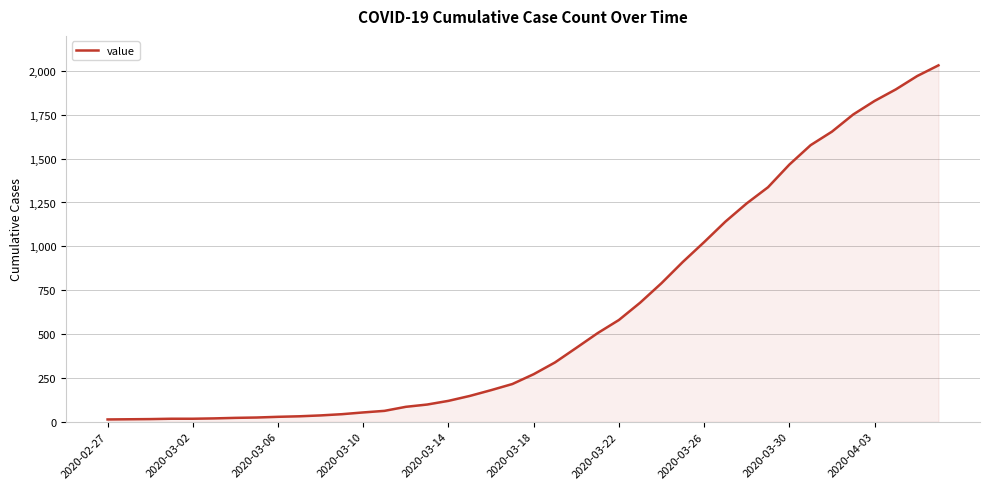

What is the maximum value shown in the chart?

2032